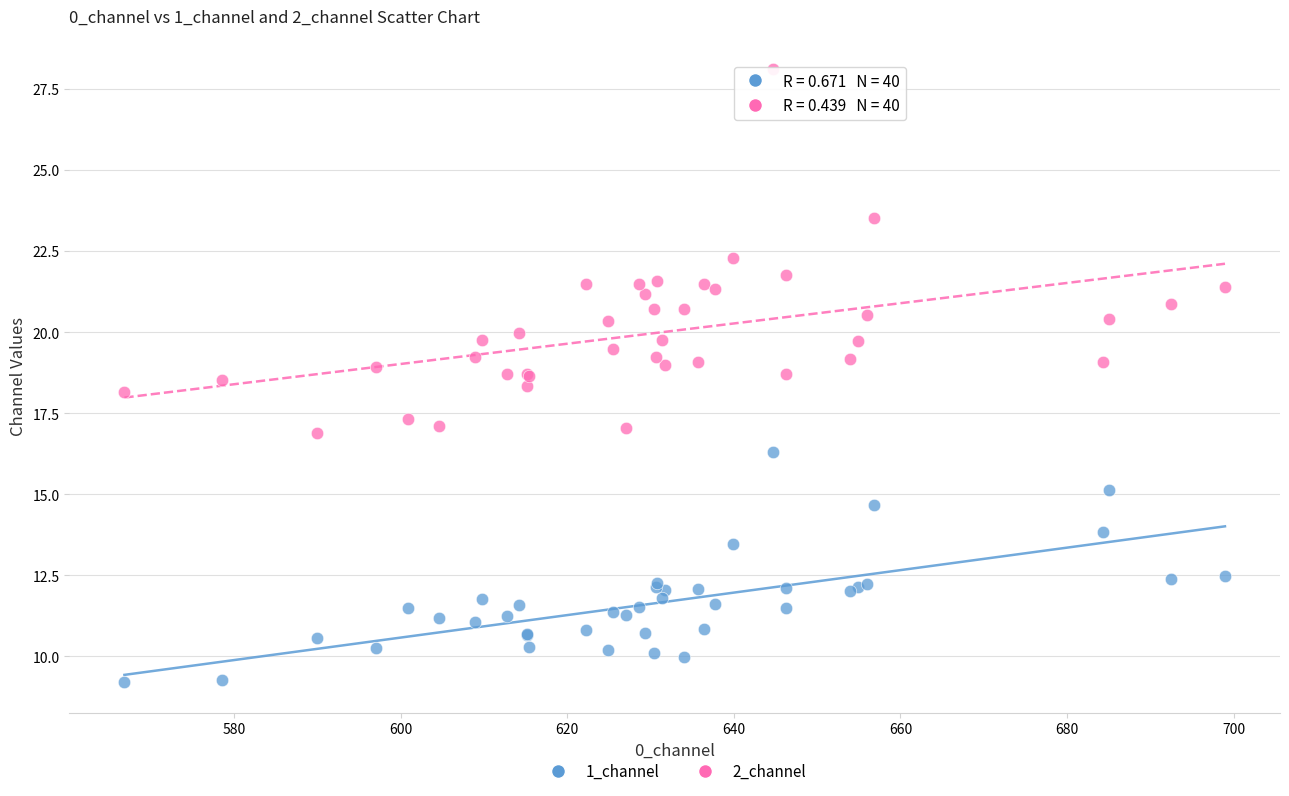

Which series reaches the minimum Y coordinate?

1_channel